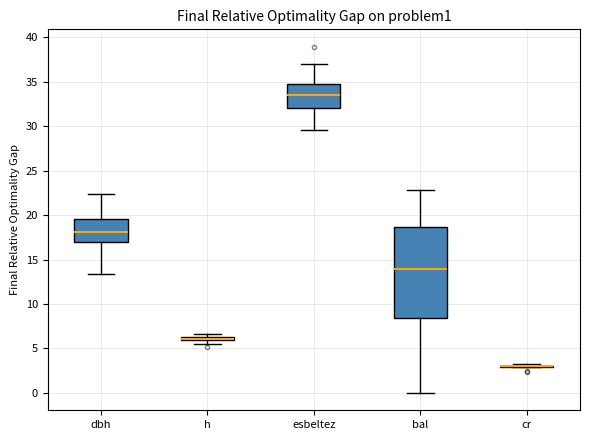

Where does the median line of the box for dbh sit on the y-axis? The values are not printed on the chart, so give them approximately, as read against the axis.

18.0